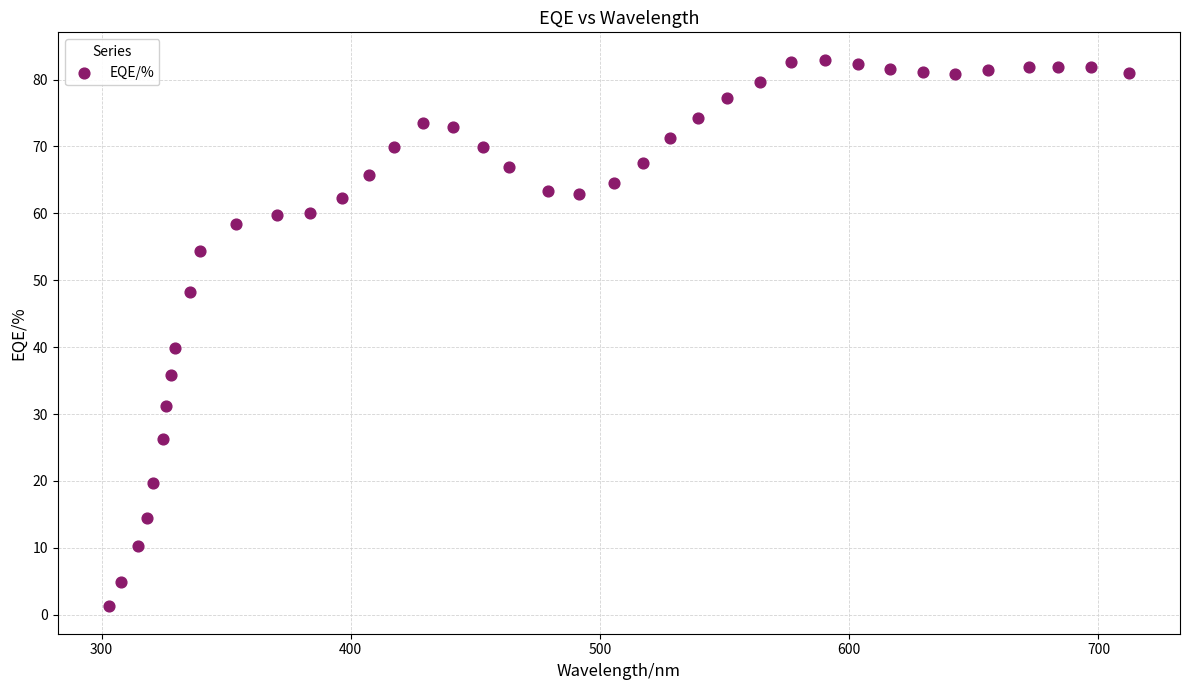

What Y value in the scatter plot is closest to 42?

39.8